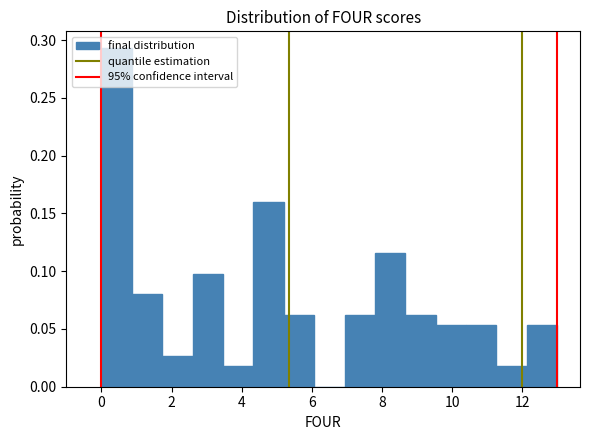

Reading left to right, list every bar in this chart as the range it spans on the x-axis followed by its height. Neither the bar edges nor the heights are printed on the chart, so give them approximately, as read against the axes.

0.0 to 0.8: 0.295
0.8 to 1.8: 0.080
1.8 to 2.6: 0.025
2.6 to 3.4: 0.100
3.4 to 4.4: 0.020
4.4 to 5.2: 0.160
5.2 to 6.0: 0.060
6.0 to 7.0: 0
7.0 to 7.8: 0.060
7.8 to 8.6: 0.115
8.6 to 9.6: 0.060
9.6 to 10.4: 0.055
10.4 to 11.2: 0.055
11.2 to 12.2: 0.020
12.2 to 13.0: 0.055